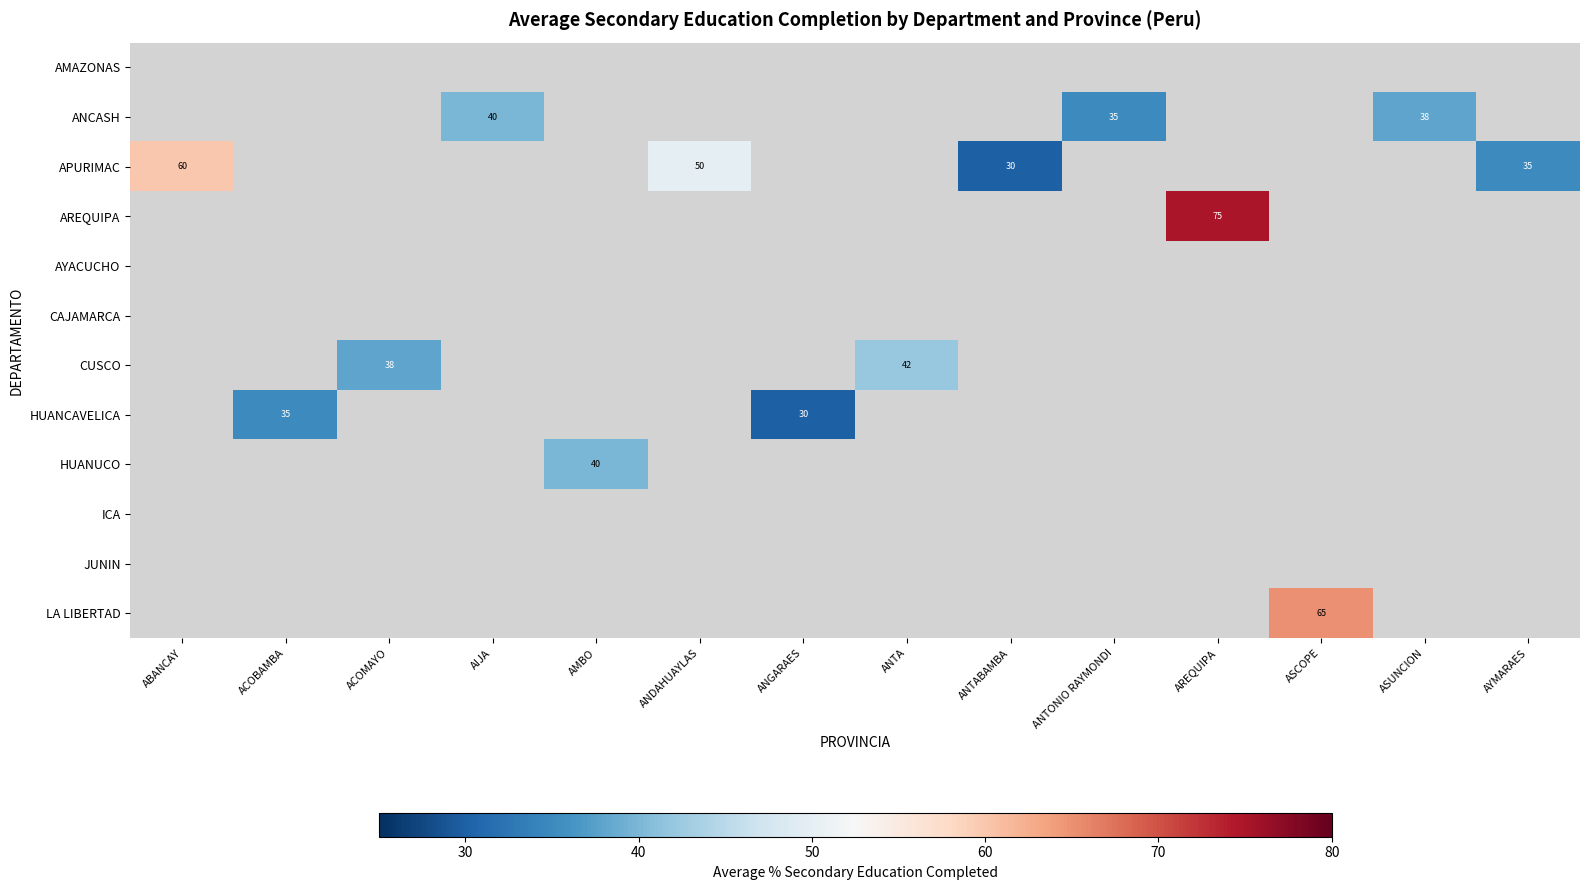

Between ACOBAMBA and ANTONIO RAYMONDI, which is larger?

ANTONIO RAYMONDI